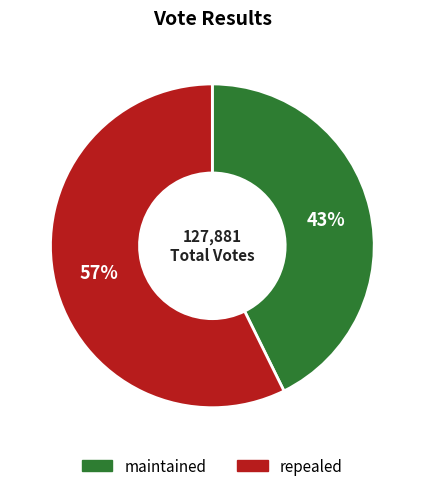

Which category has the biggest portion of the pie?

repealed